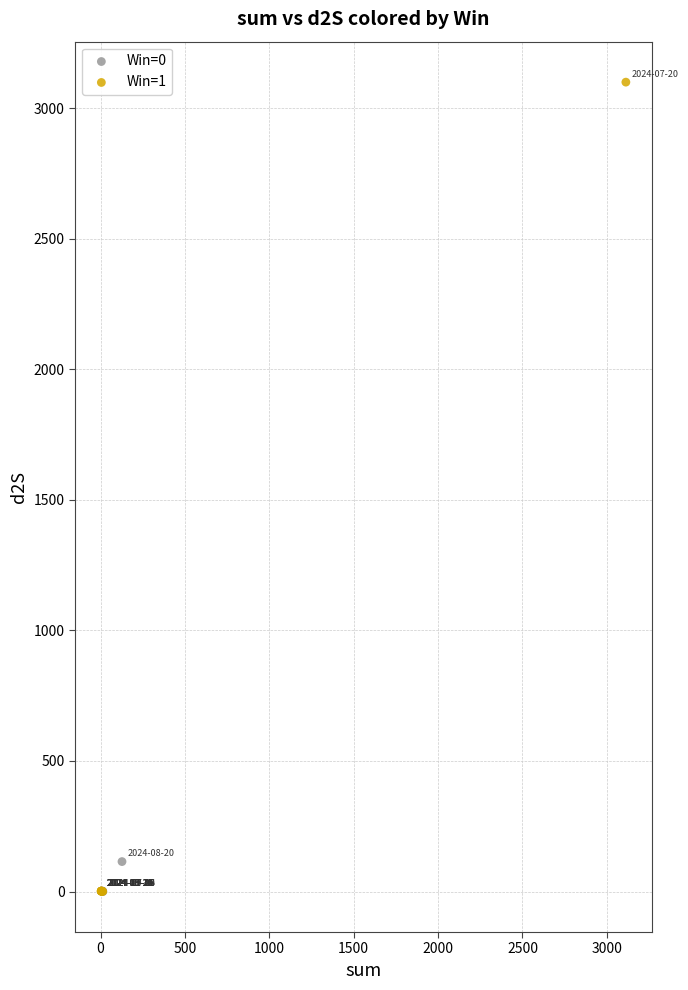

Which series contains the highest Y value?

Win=1